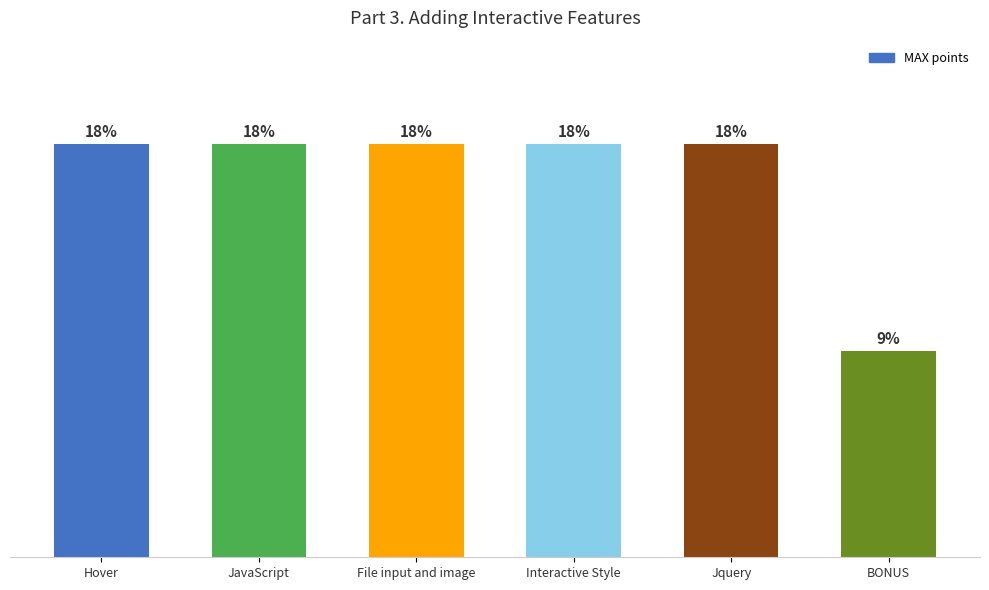

The chart shows a value of 2 at Jquery. True or false?

True